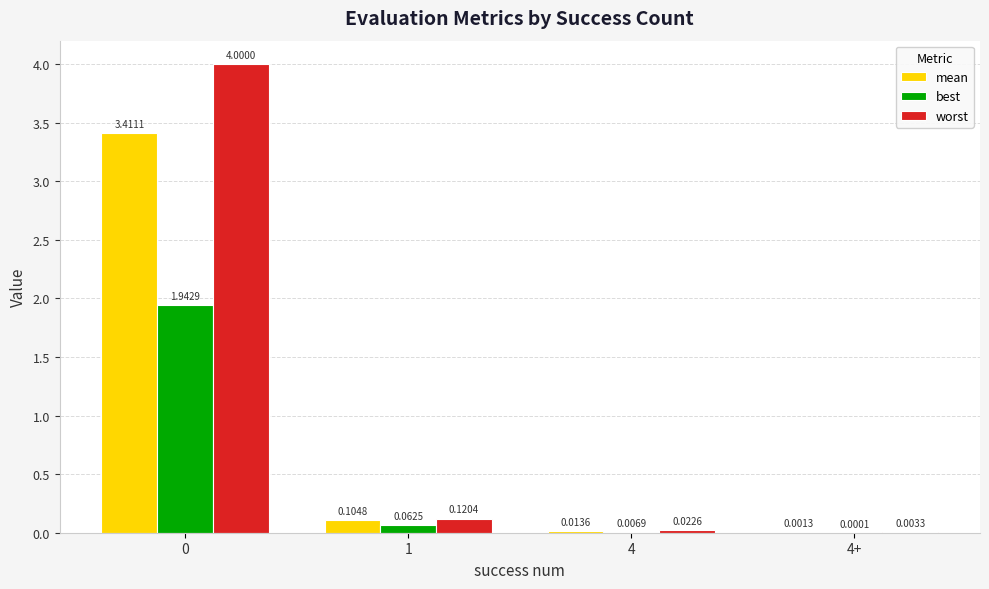

Which series has the widest spread of values?

worst